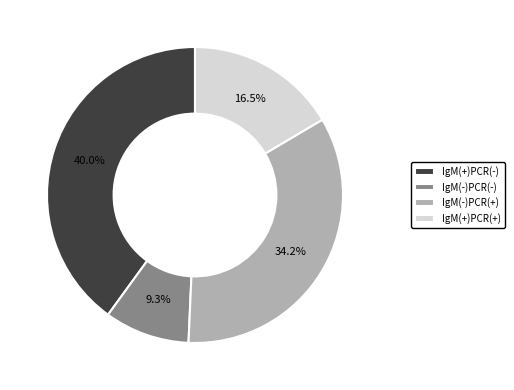

Approximately how many times larger is the value at IgM(-)PCR(+) compared to IgM(+)PCR(-)?

0.9